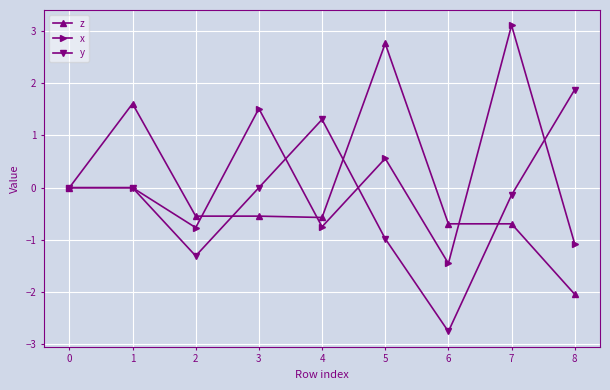

What is the average value of the z series?

-0.1